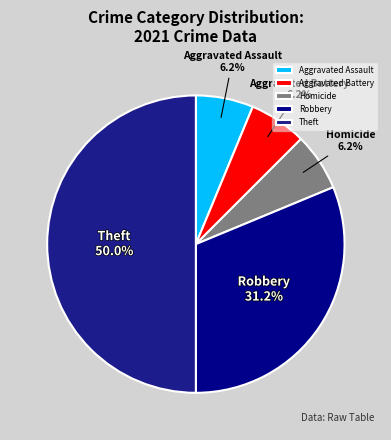

Combined, what portion of the pie is Robbery and Aggravated Assault?

37.5%